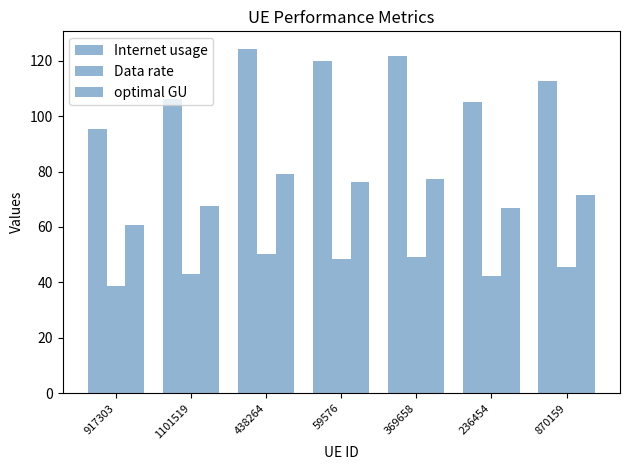

The Internet usage series shows 31.2 at 917303. True or false?

False